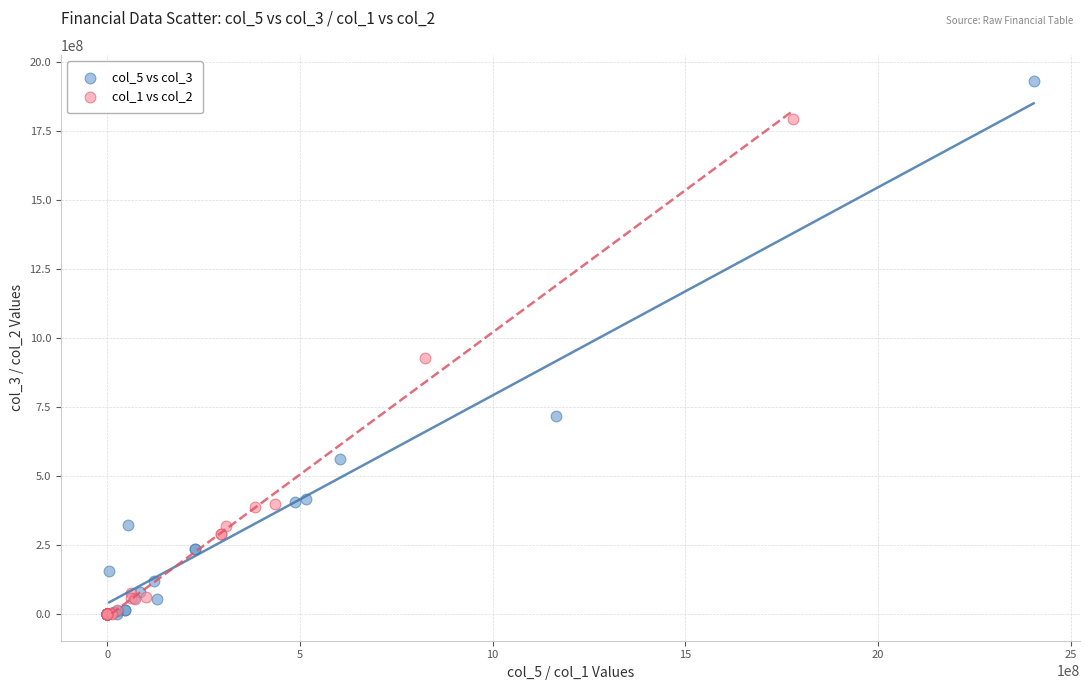

Which series has the widest spread of Y values?

col_5 vs col_3